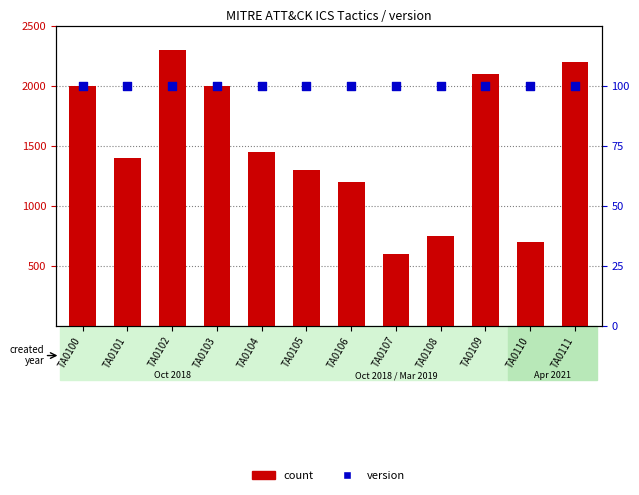

At which category is the sum across all series the highest?

TA0102